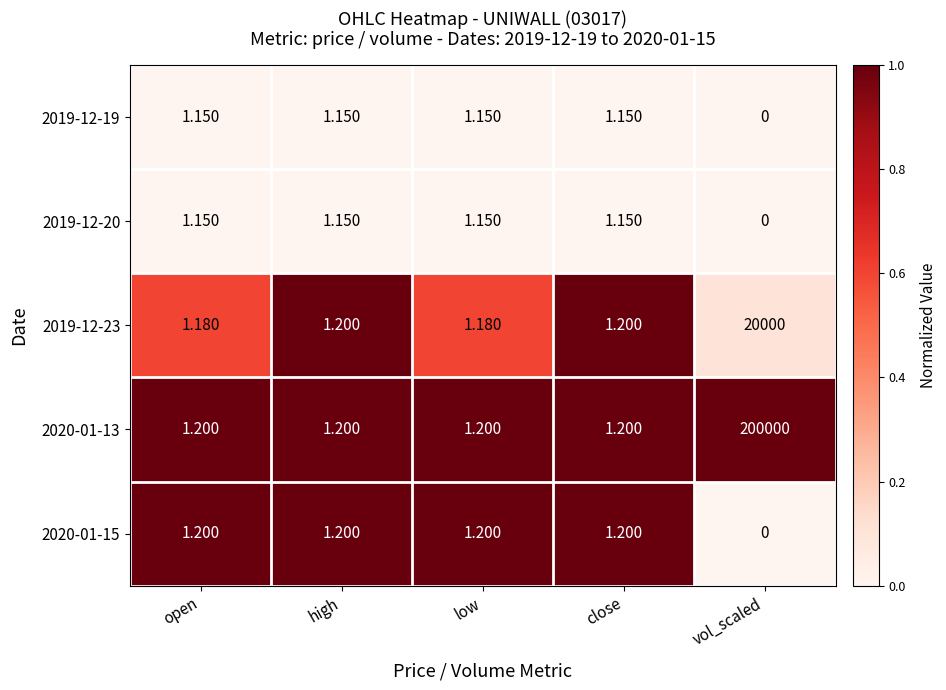

At which category is the sum across all series the highest?

vol_scaled